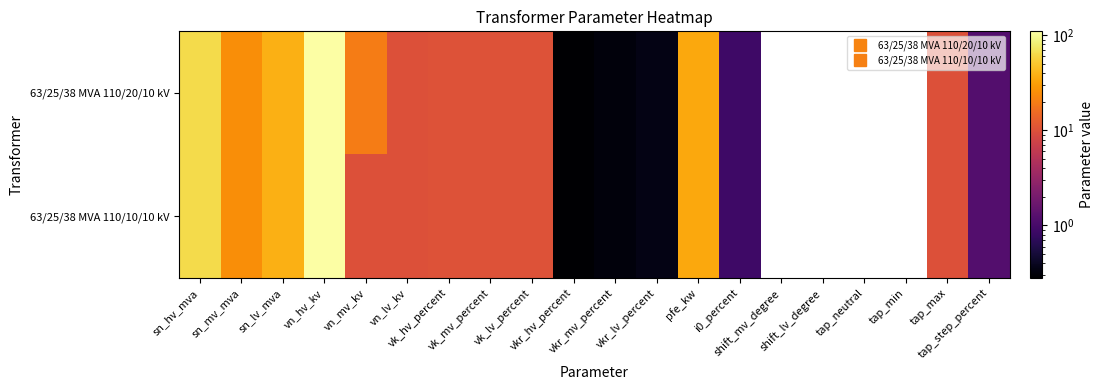

At how many categories does at least one series exceed 100?

1